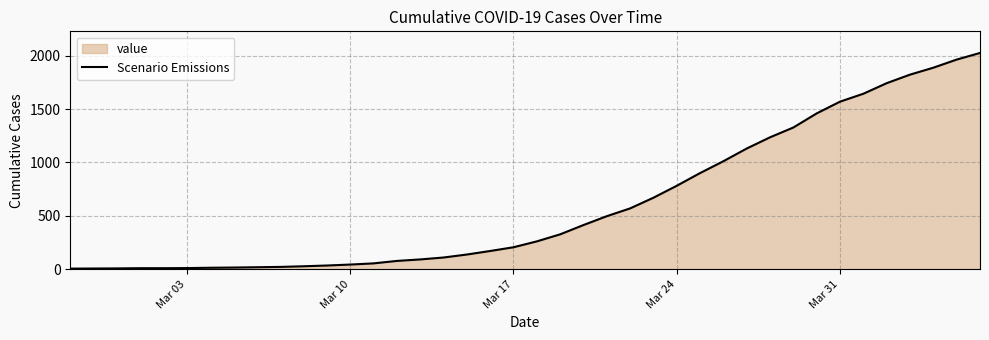

What is the minimum value shown in the chart?

6